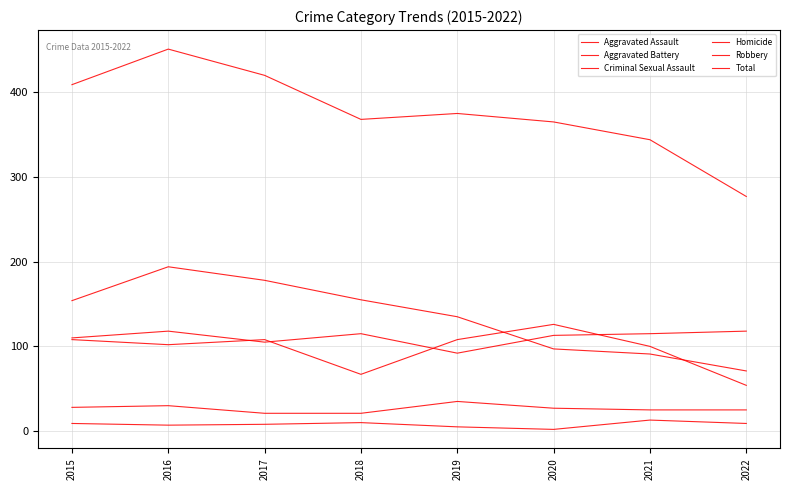

Rank the categories by Homicide value from highest to lowest.

2021, 2018, 2015, 2022, 2017, 2016, 2019, 2020